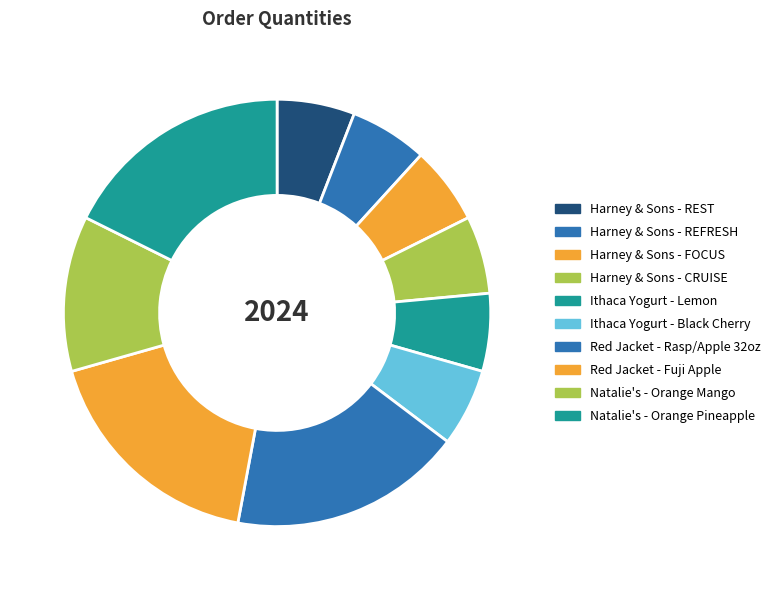

How many segments does this pie chart have?

10